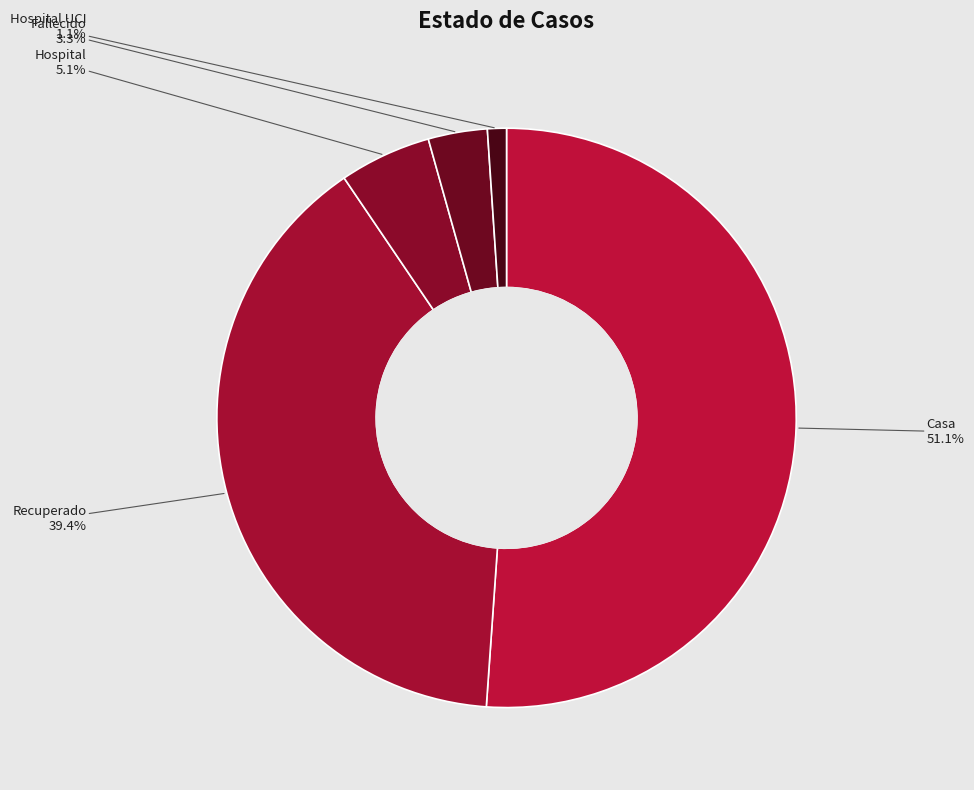

Do Hospital and Hospital UCI together represent more than half of the pie?

No